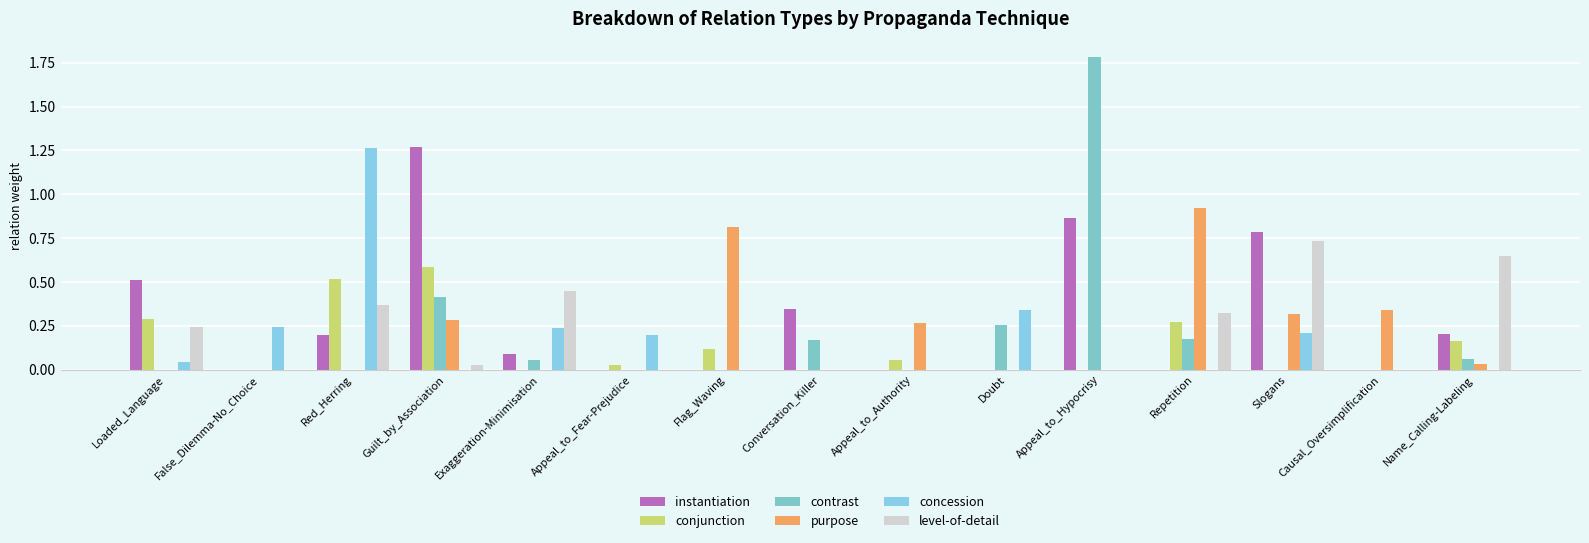

What is the total value across all series at Conversation_Killer?

0.5